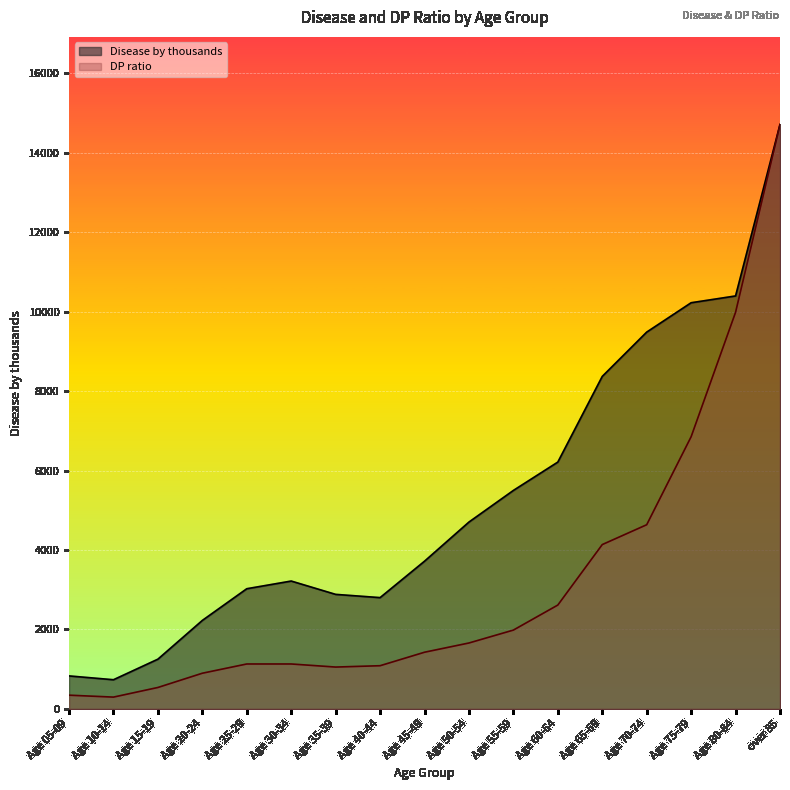

List the series in order of their peak value, highest first.

Disease by thousands, DP ratio